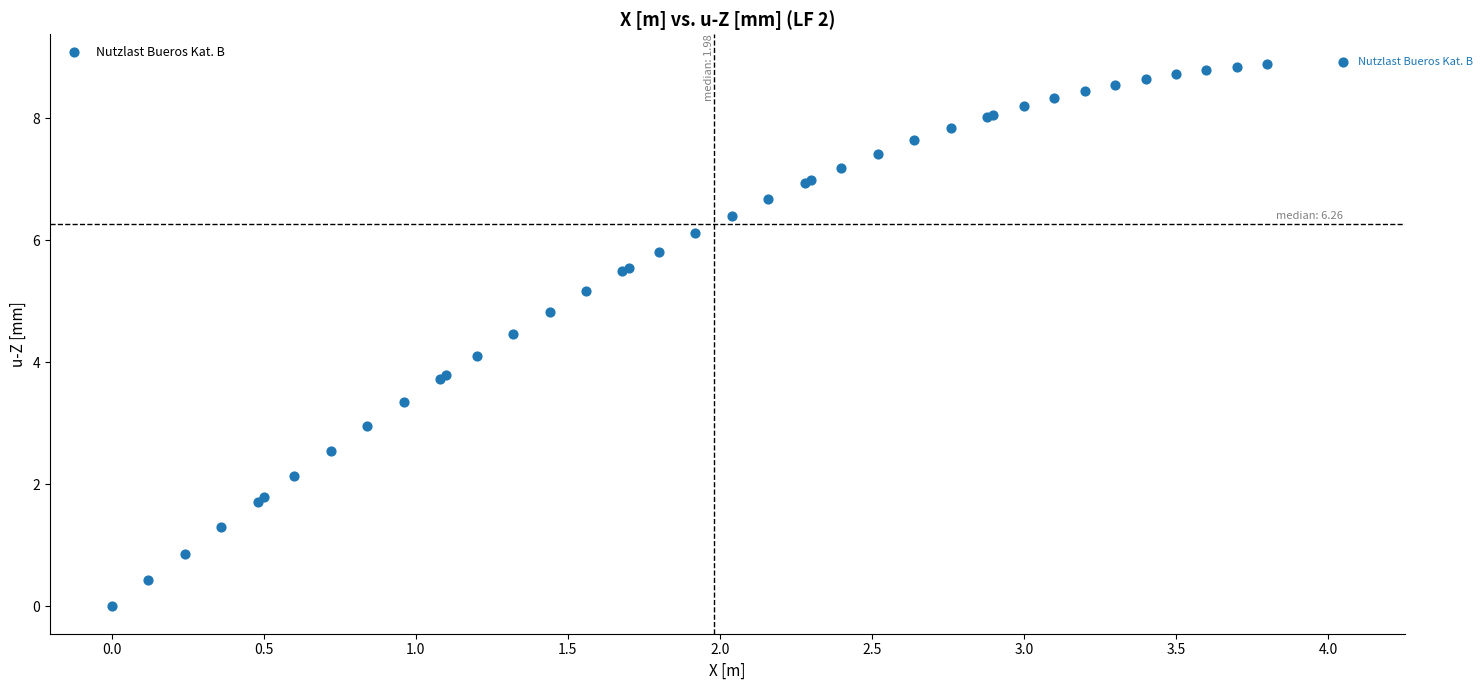

What Y value in the scatter plot is closest to 4?

4.1